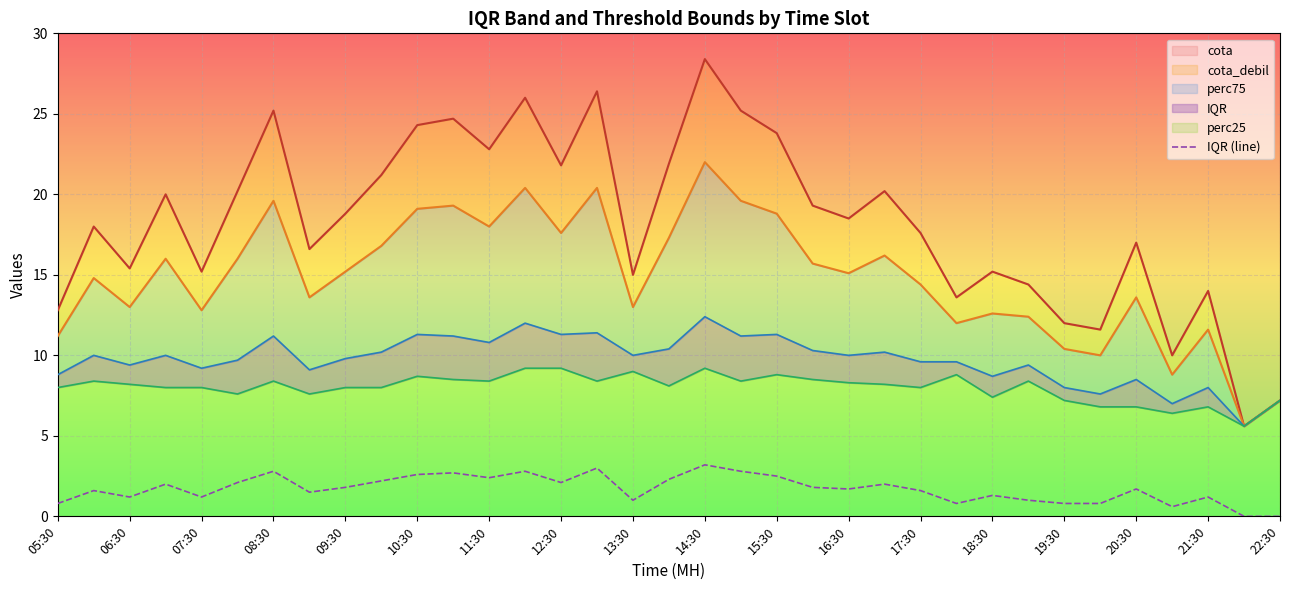

What position from the left is 08:30?

4